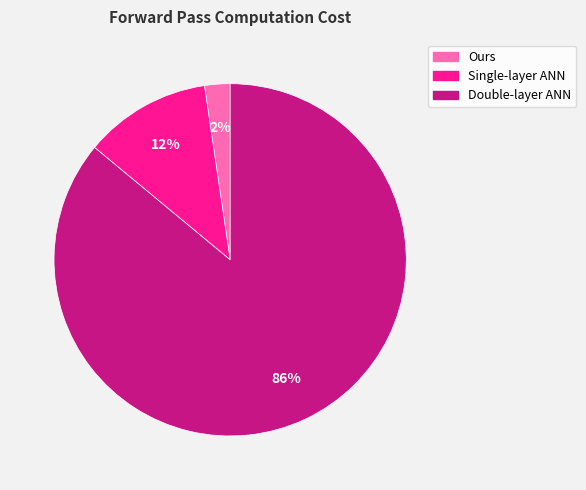

Does Ours account for over 50% of the chart?

No